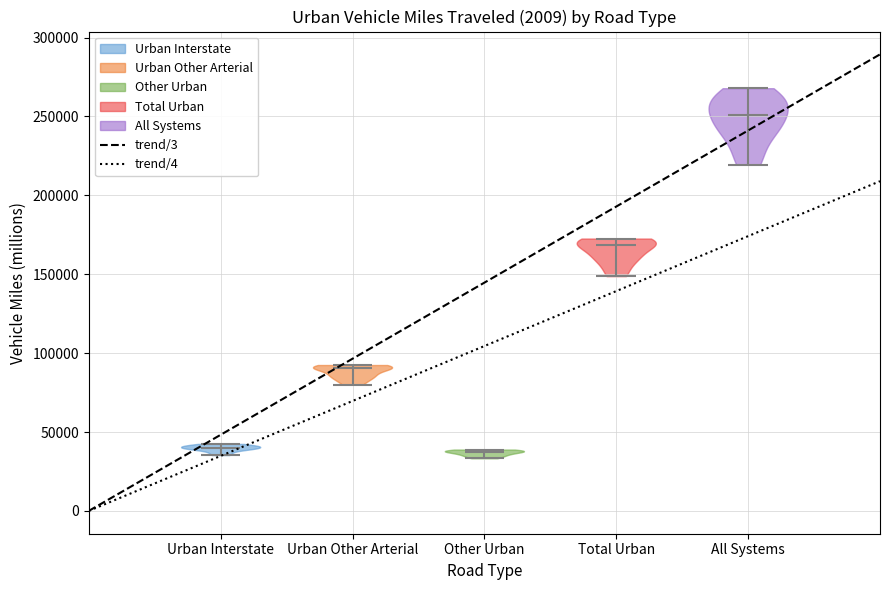

Which violin has the highest median line?

All Systems